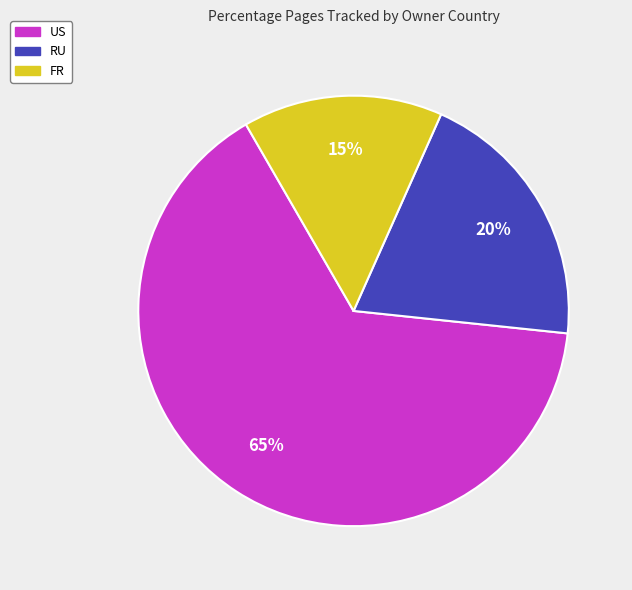

To the nearest percent, what portion does FR represent?

15%